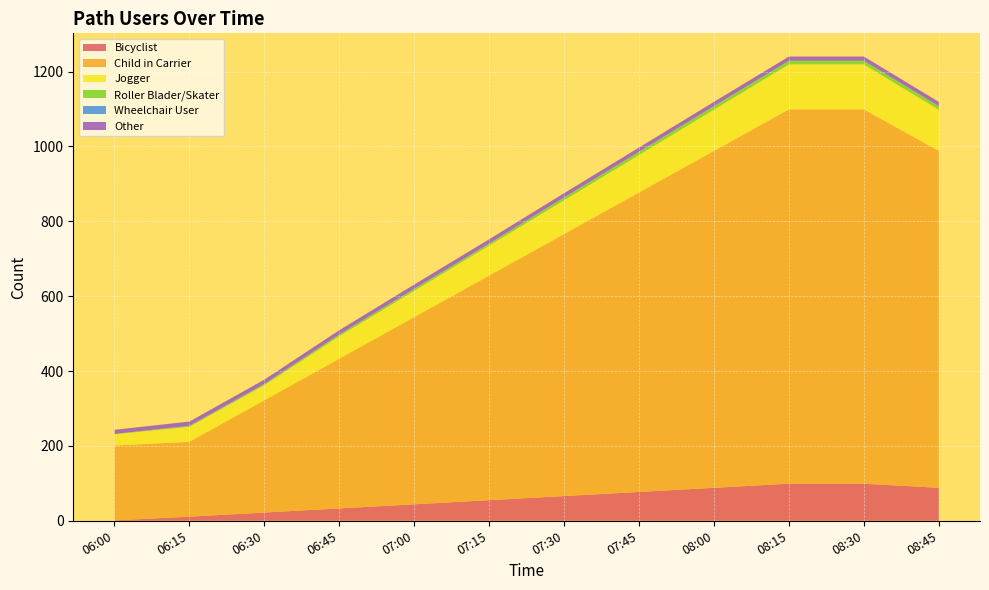

Reading left to right, transcribe all the data shown in this chart.

Bicyclist: 06:00=1	06:15=11	06:30=22	06:45=33	07:00=44	07:15=55	07:30=66	07:45=77	08:00=88	08:15=99	08:30=99	08:45=88
Child in Carrier: 06:00=200	06:15=200	06:30=300	06:45=400	07:00=500	07:15=600	07:30=700	07:45=800	08:00=900	08:15=1000	08:30=1000	08:45=900
Jogger: 06:00=30	06:15=40	06:30=40	06:45=60	07:00=70	07:15=80	07:30=90	07:45=100	08:00=110	08:15=120	08:30=120	08:45=110
Roller Blader/Skater: 06:00=1	06:15=2	06:30=3	06:45=4	07:00=5	07:15=5	07:30=7	07:45=8	08:00=9	08:15=9	08:30=9	08:45=9
Wheelchair User: 06:00=0	06:15=1	06:30=1	06:45=1	07:00=1	07:15=1	07:30=1	07:45=1	08:00=1	08:15=1	08:30=1	08:45=1
Other: 06:00=11	06:15=11	06:30=11	06:45=11	07:00=11	07:15=11	07:30=11	07:45=11	08:00=11	08:15=11	08:30=11	08:45=11